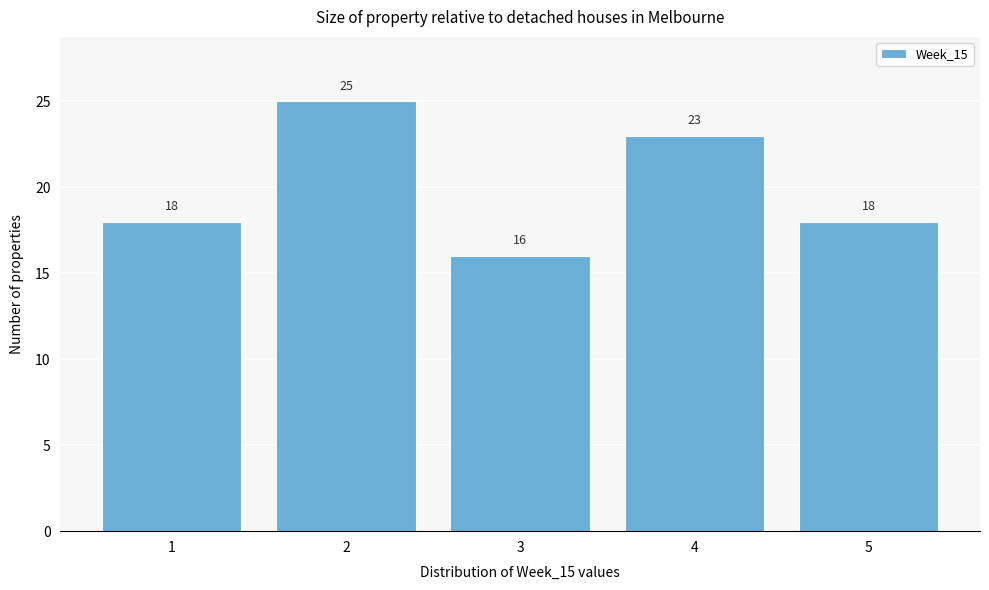

Reading left to right, list all the values displayed in this chart.

1=18	2=25	3=16	4=23	5=18